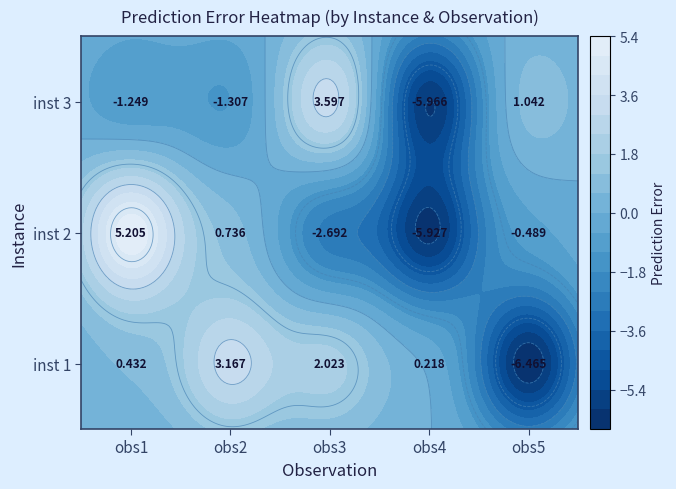

How many values in the 1 series are below 0?

1